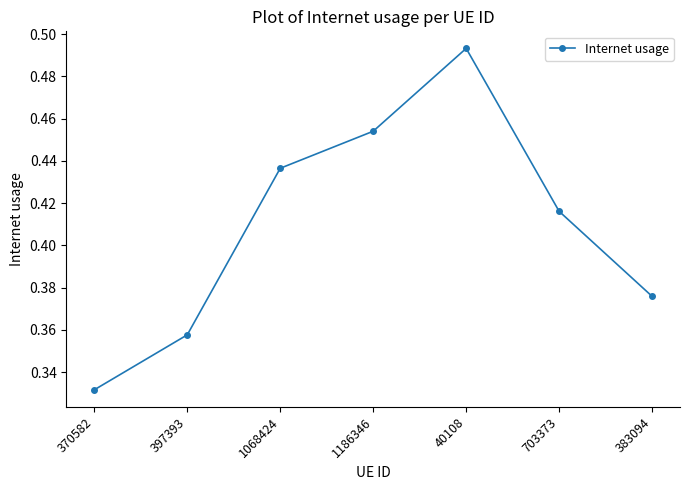

Which label corresponds to the smallest value in the chart?

370582